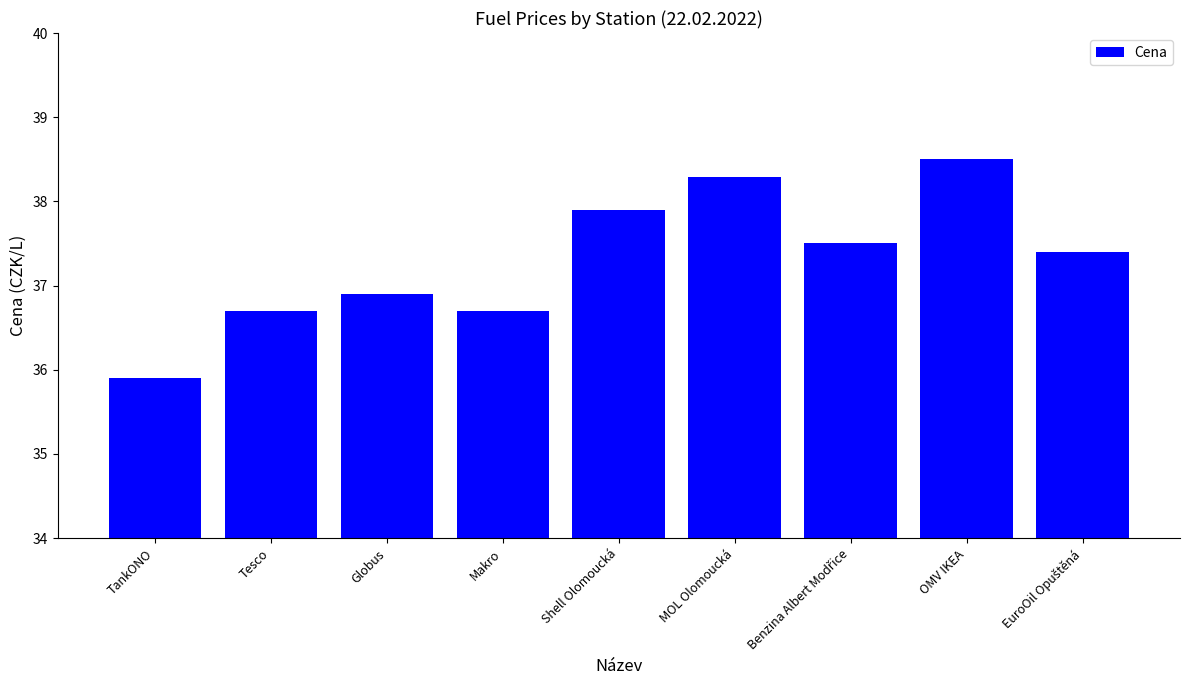

What is the average value?

37.3